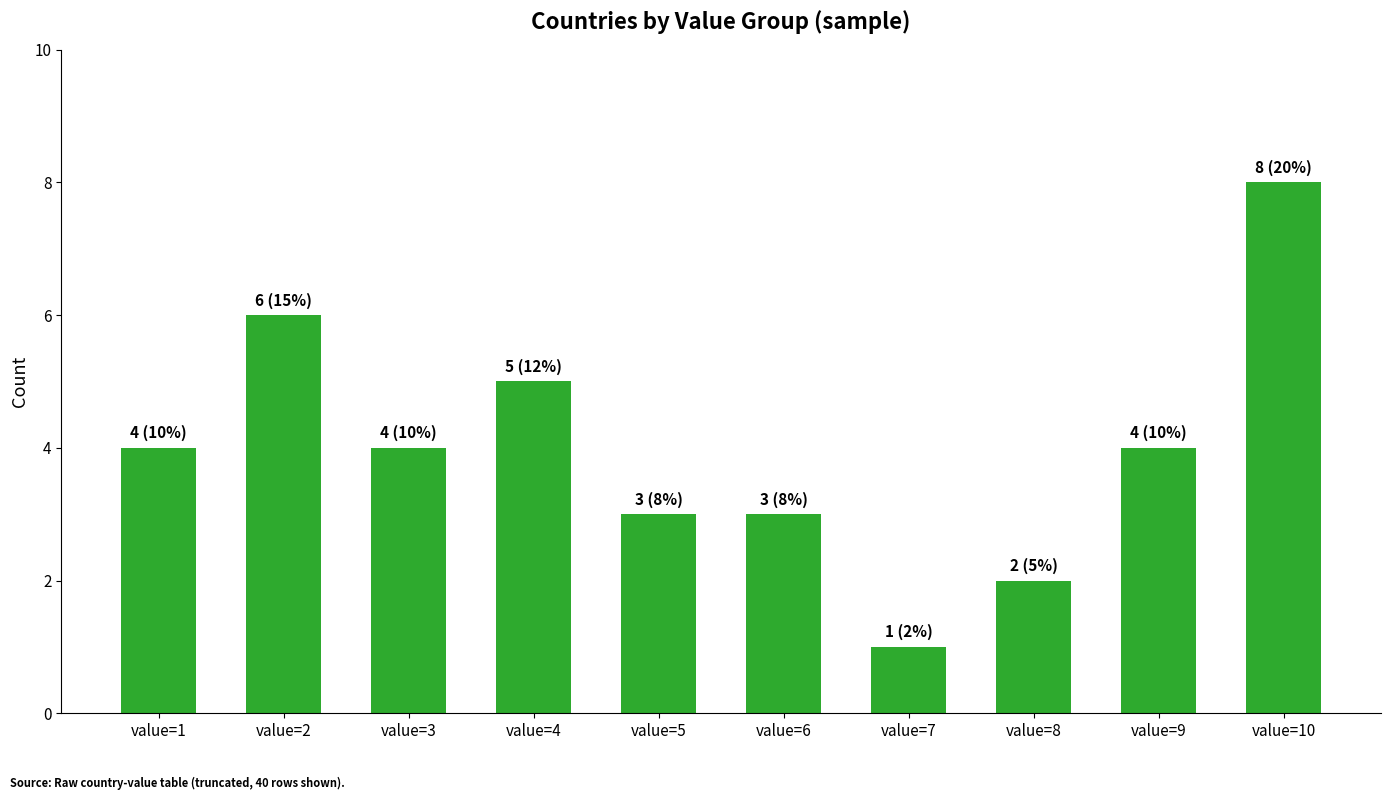

Is it true that the value at value=10 is 3?

False